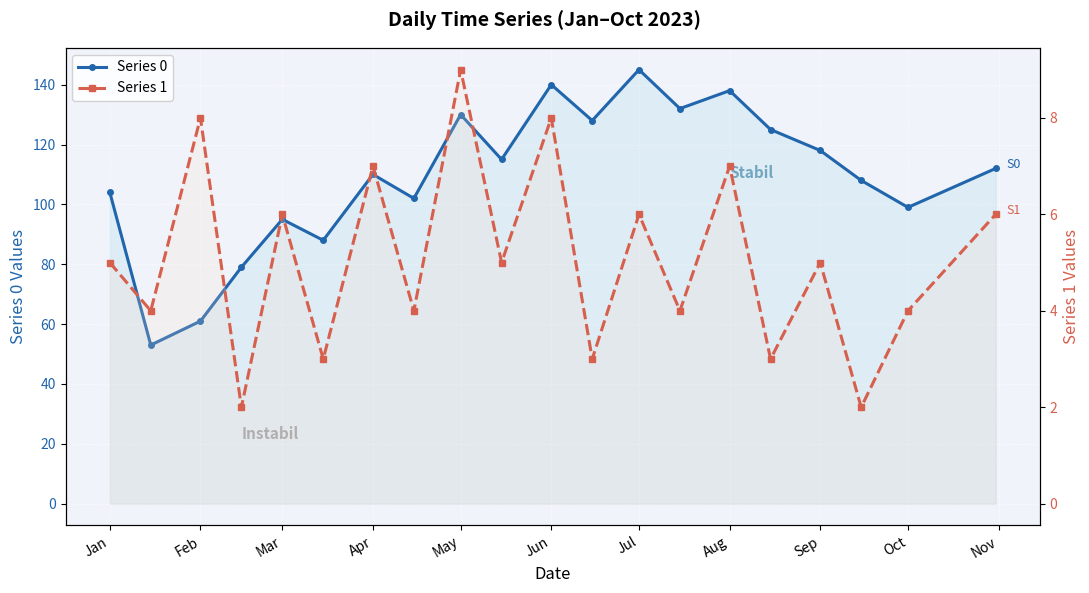

What is the difference between the maximum and second lowest values in the Series 0 series?

84